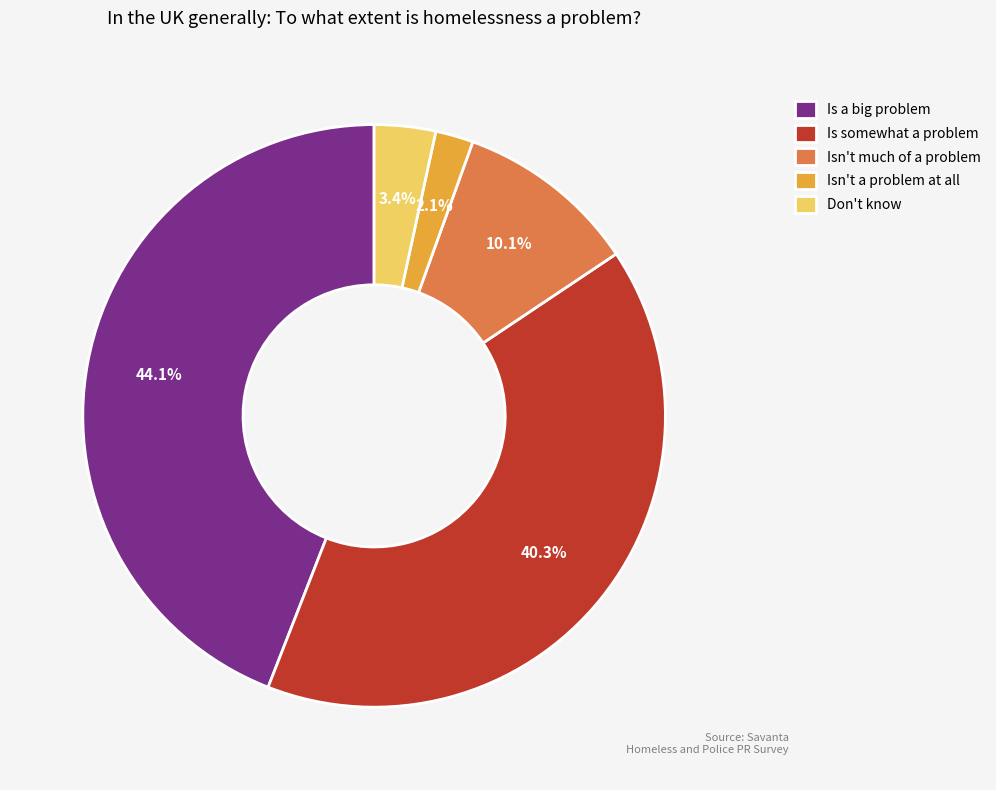

What percentage is the Is a big problem slice, to the nearest percent?

44%